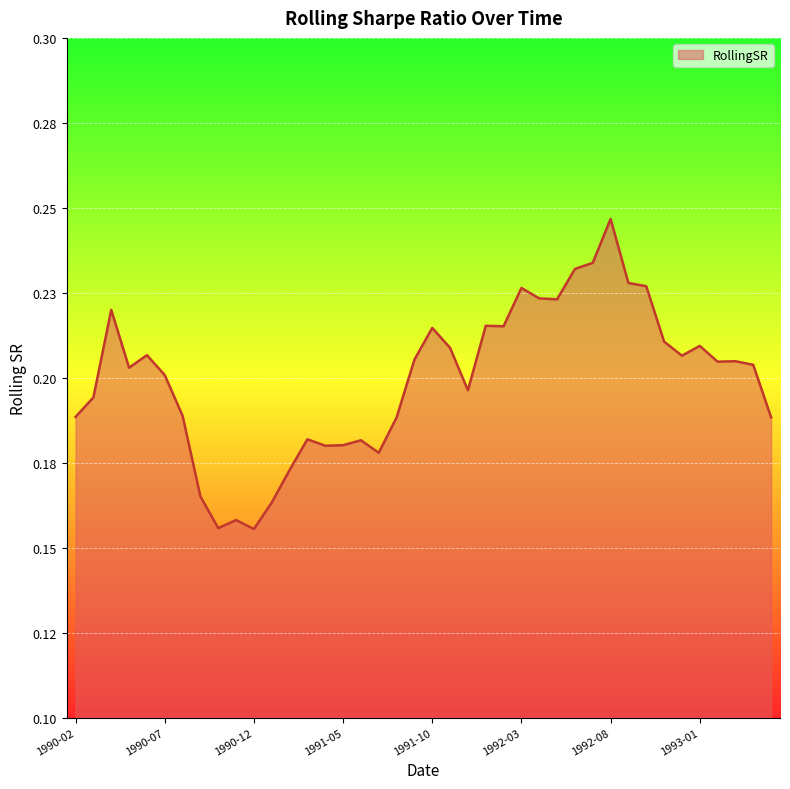

Which label corresponds to the largest value in the chart?

1992-08